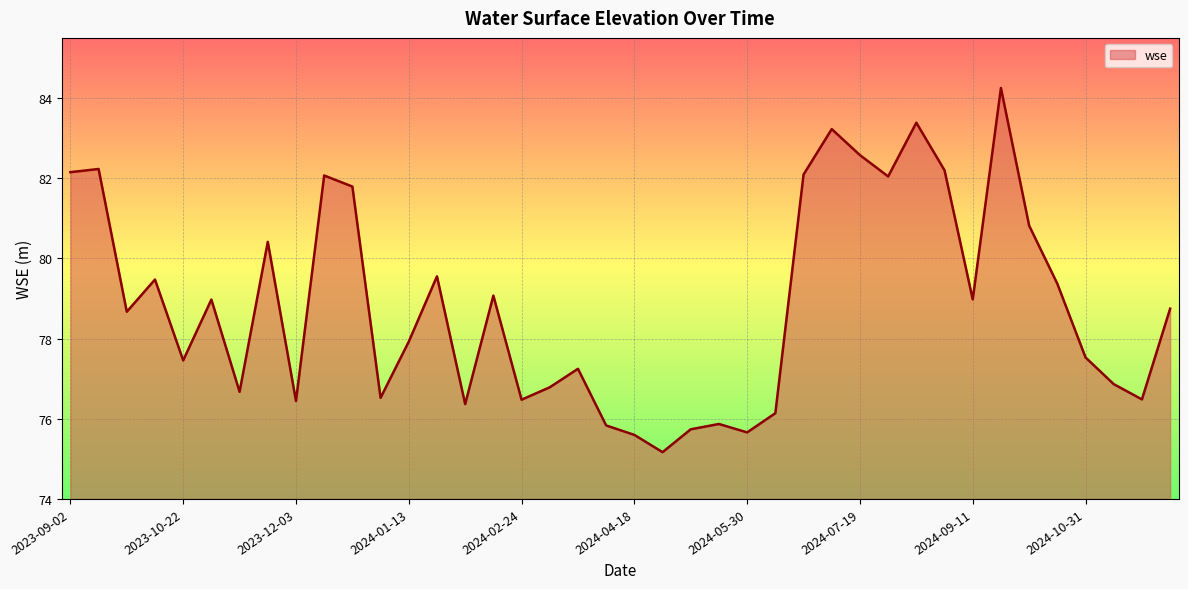

How many lines are shown in the chart?

1